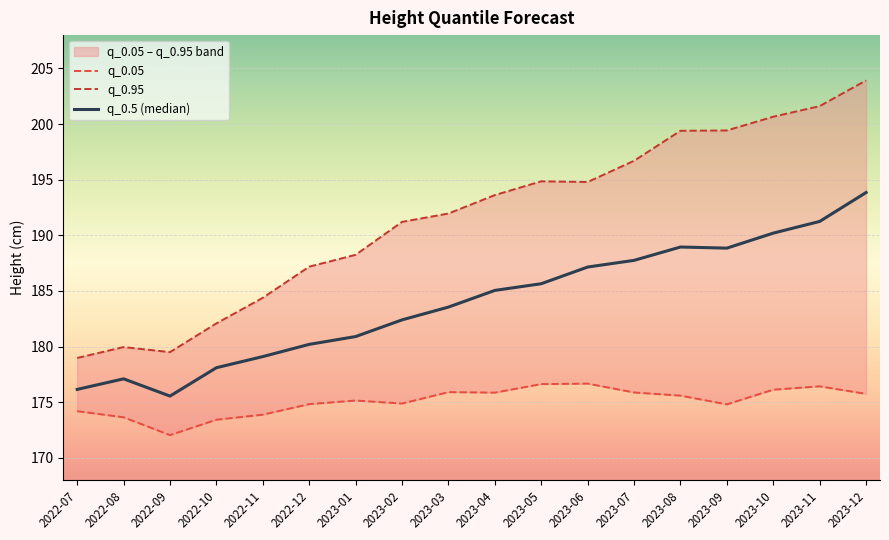

Is it true that q_0.05 equals 303.2 at 2022-10?

False